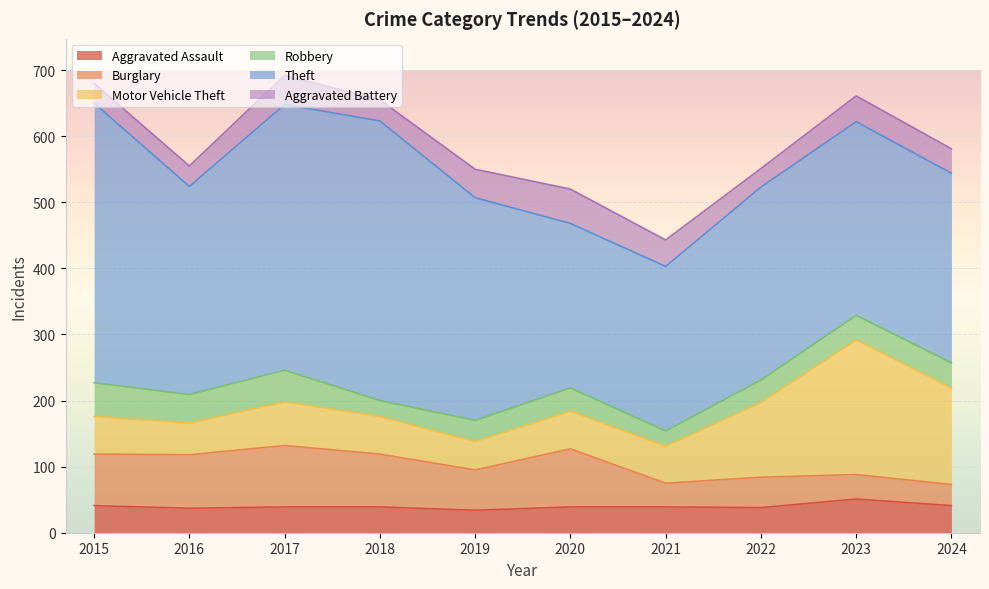

True or false: Theft has a value of 337 at 2019.

True